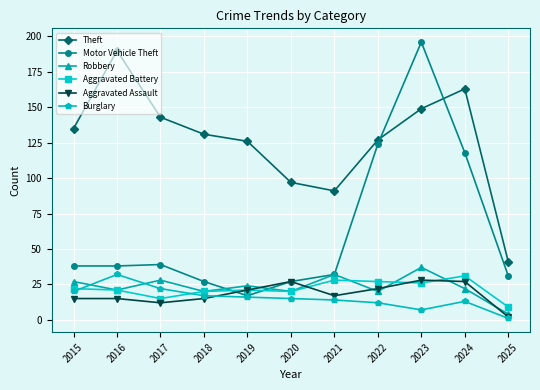

Where is Motor Vehicle Theft nearest to the value 106?

2024